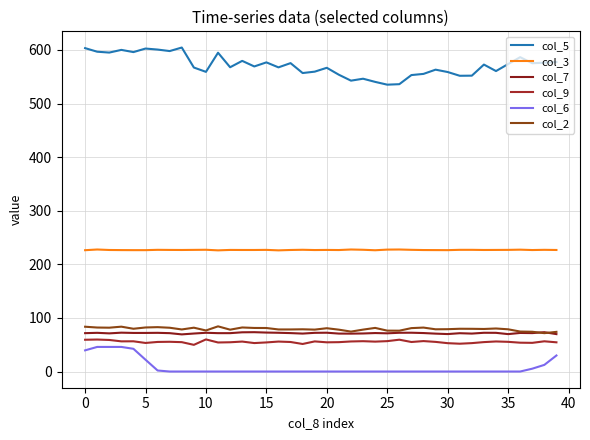

What is the sum of all col_5 values?

22852.2